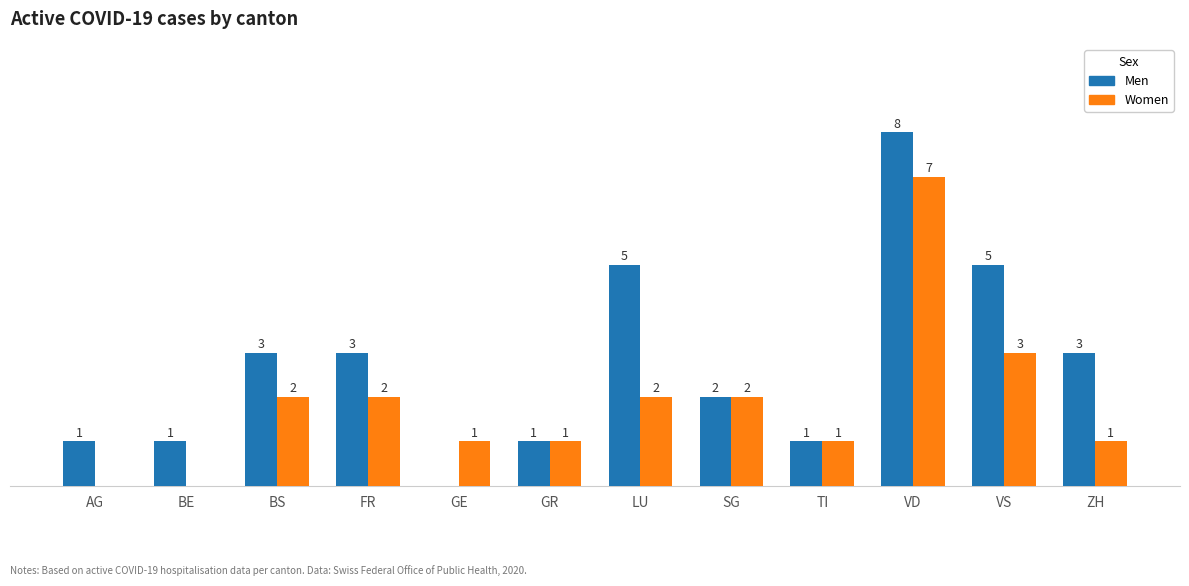

Which category has the highest value in the Women series?

VD